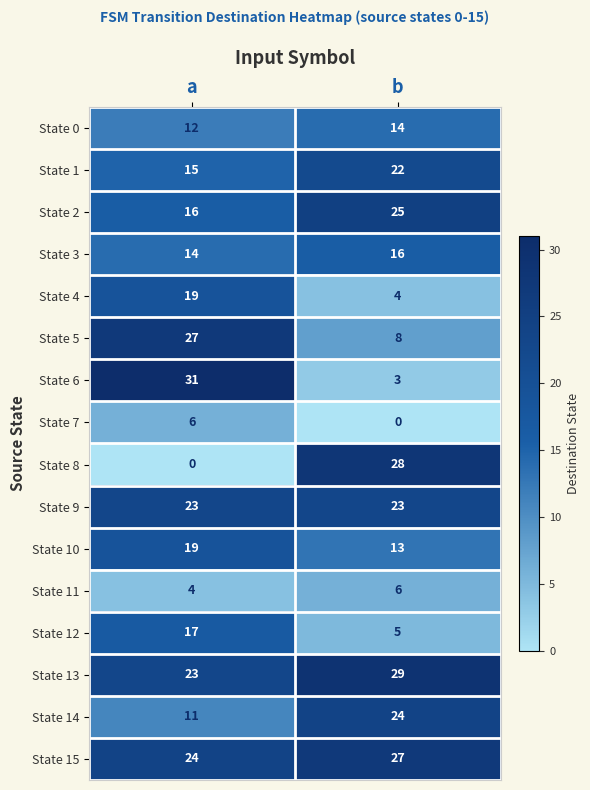

What value does the State 15 series have at b?

27